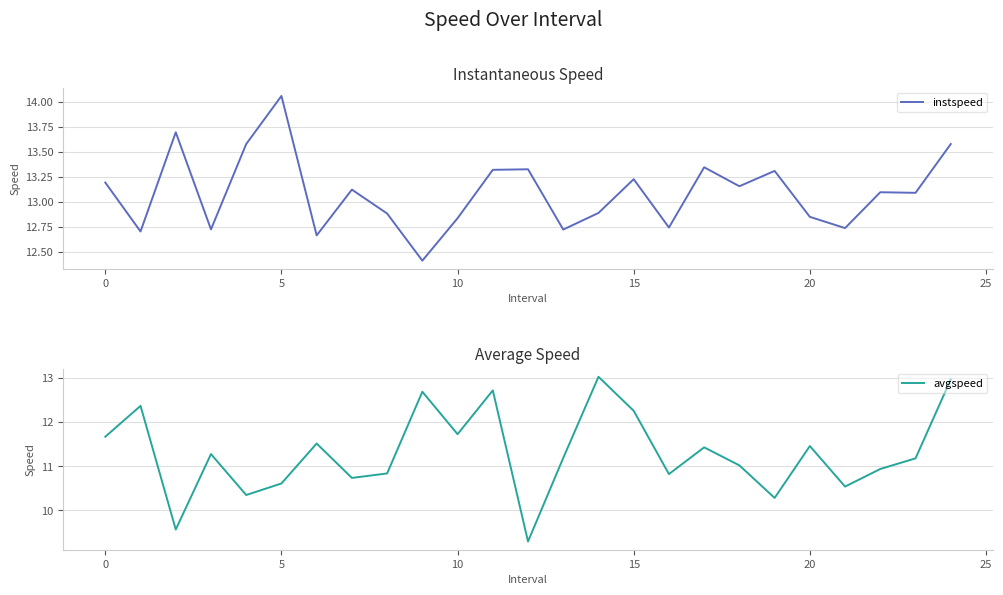

What is the highest value of the avgspeed series?

13.0